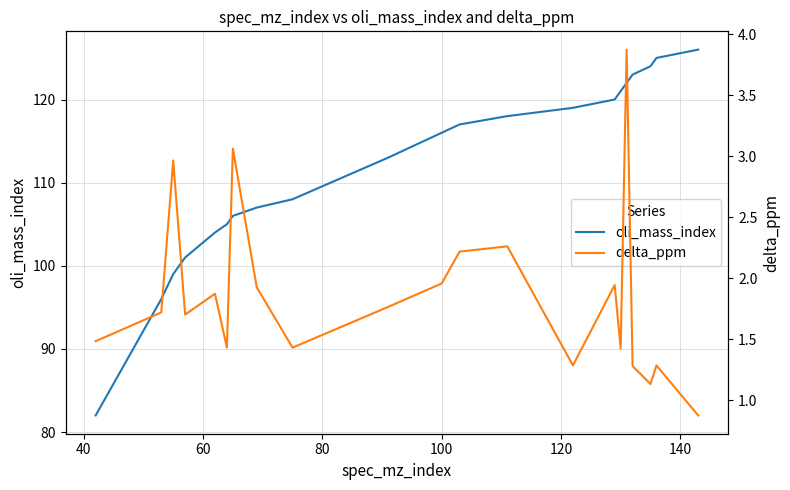

What is the maximum value for oli_mass_index?

126